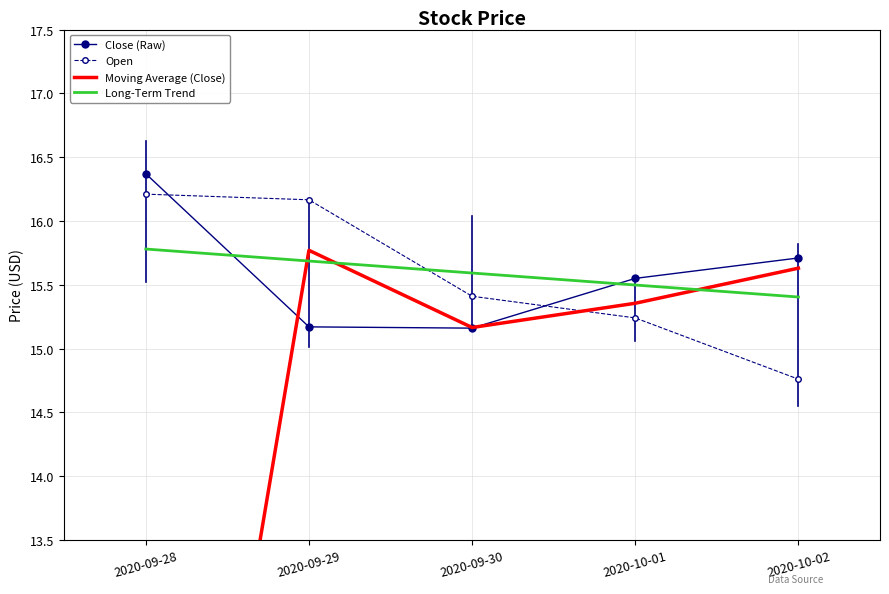

What is the value of the Moving Average (Close) point at the 5th from the left?

15.6